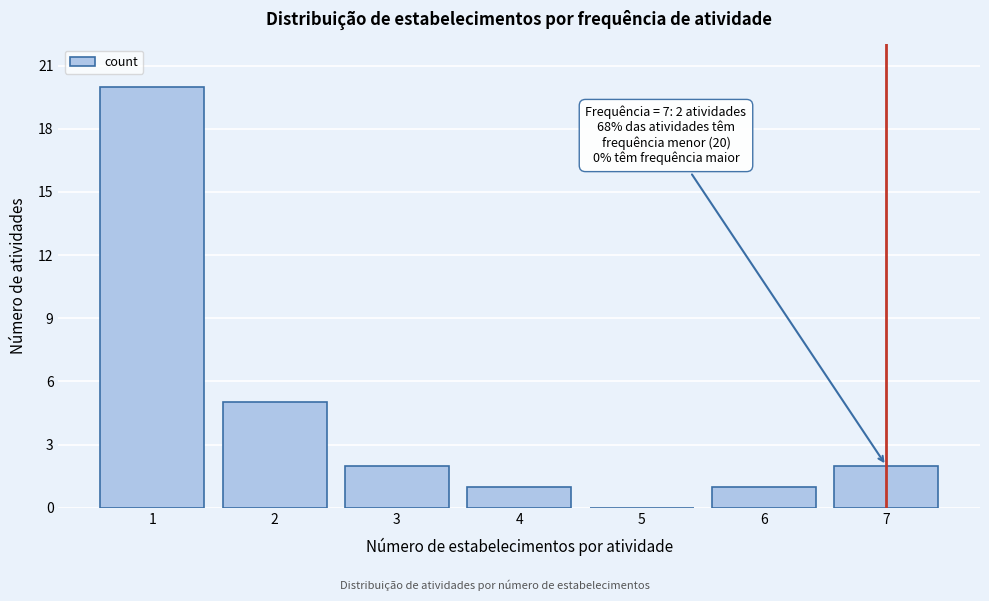

Reading left to right, extract all data points from this chart.

1=20	2=5	3=2	4=1	5=0	6=1	7=2